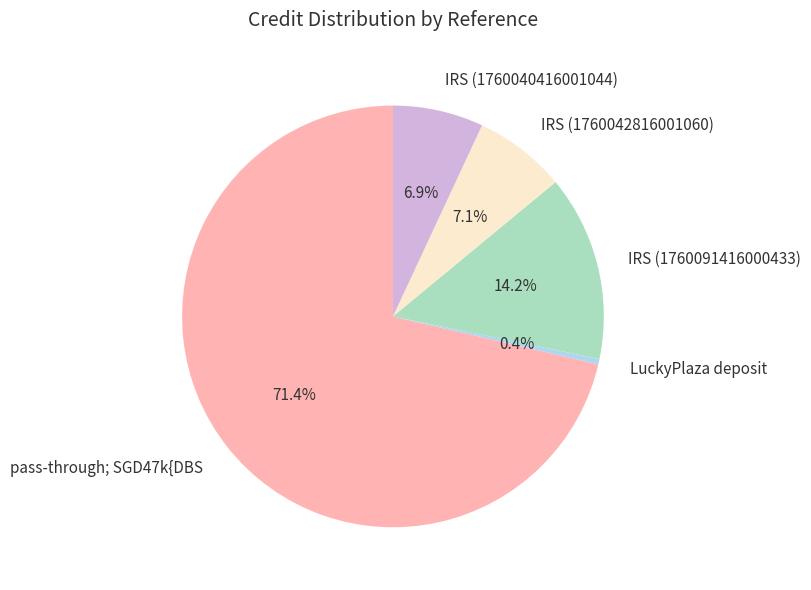

Which slice represents more than half of the pie?

pass-through; SGD47k{DBS